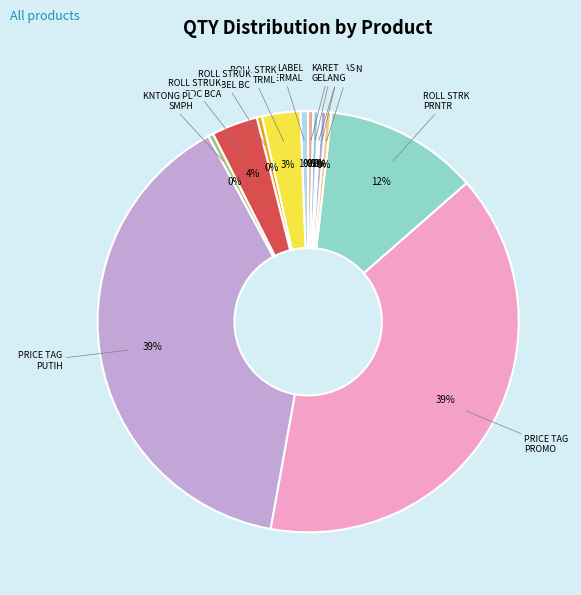

How many slices are in this pie chart?

13